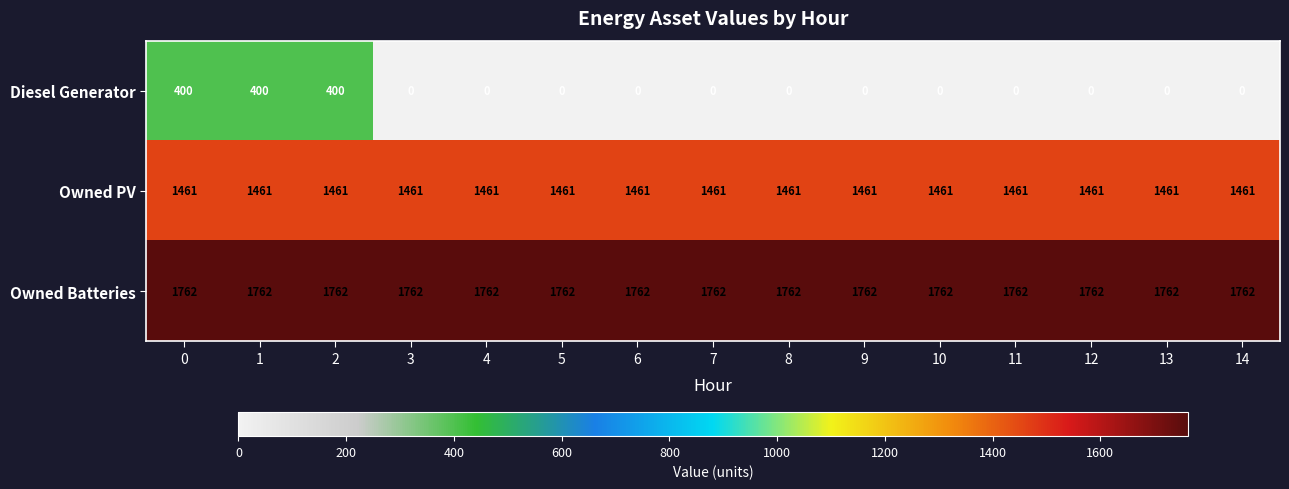

The value of Owned Batteries at 13 is 598. True or false?

False